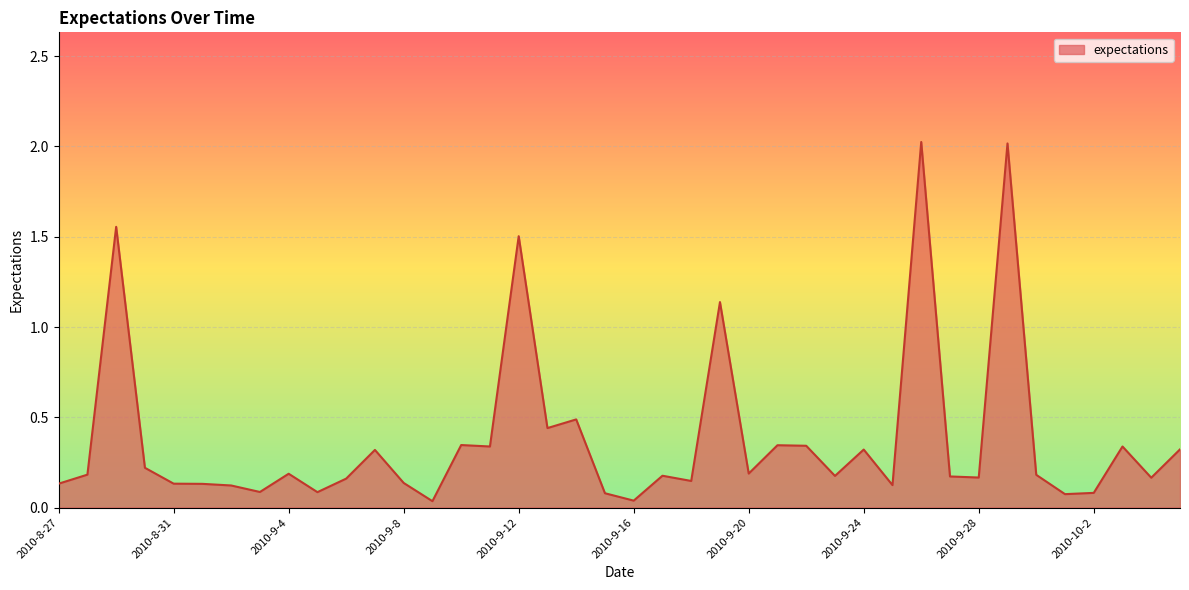

What is the maximum value shown in the chart?

2.0